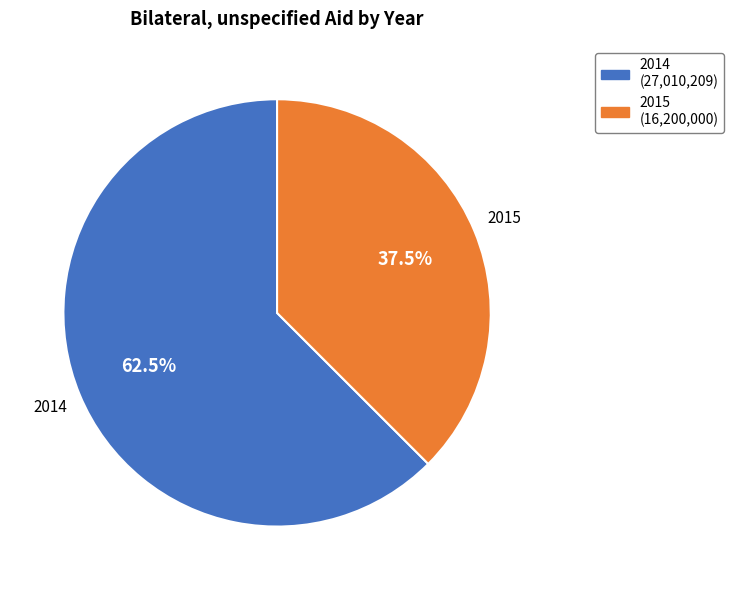

Which category accounts for the majority?

2014